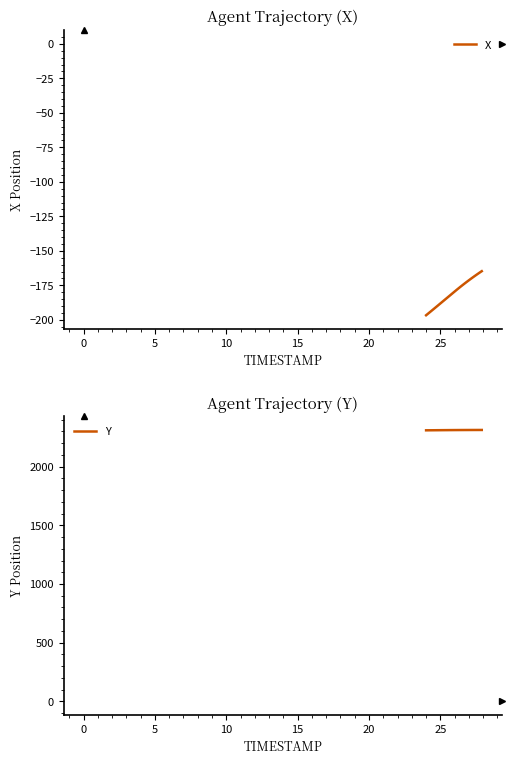

True or false: X and Y intersect in this chart.

False